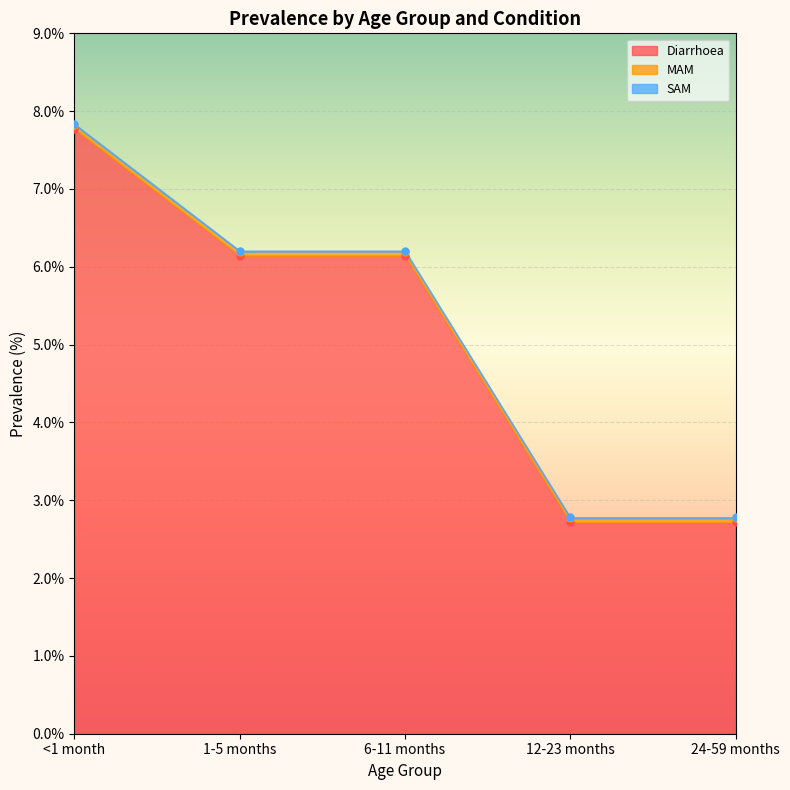

Is it true that Diarrhoea equals 9.2 at 6-11 months?

False